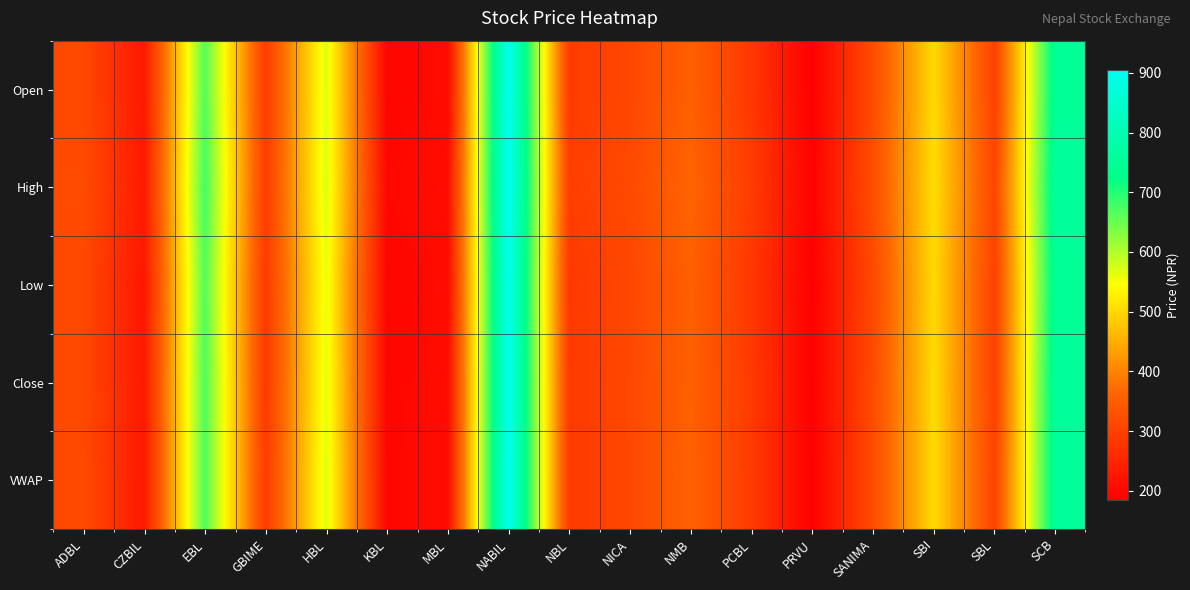

At PCBL, list the series in order from smallest to largest.

Open, Low, VWAP, Close, High